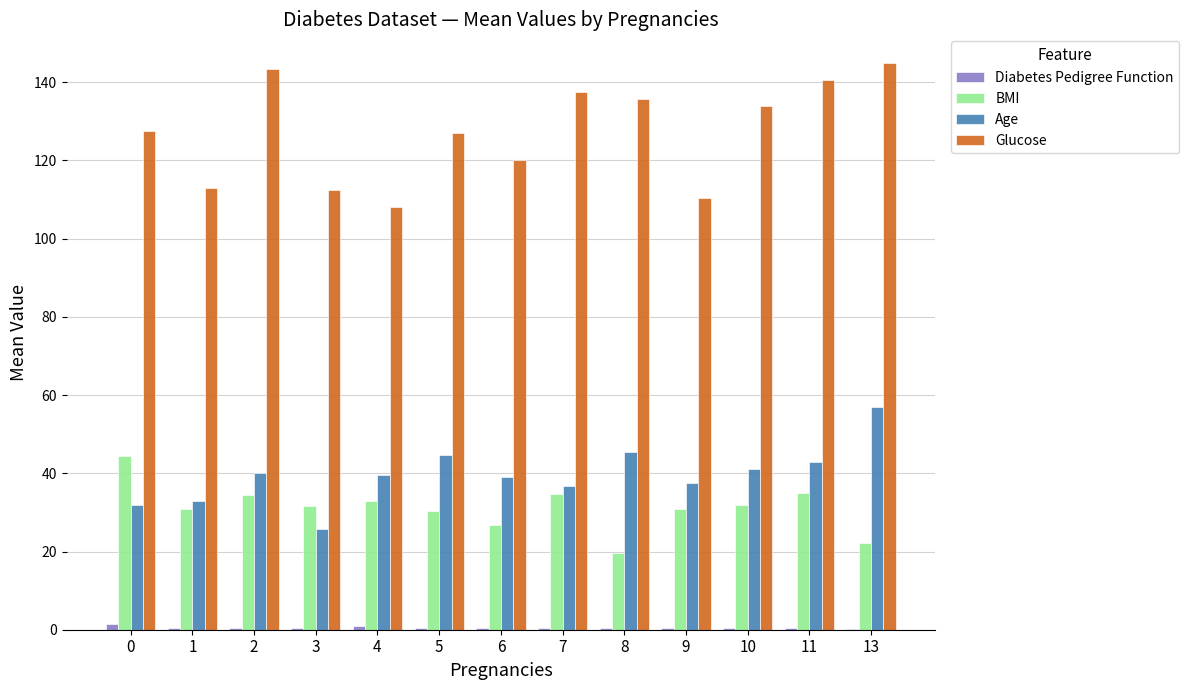

Is it true that Glucose equals 34.7 at 0?

False